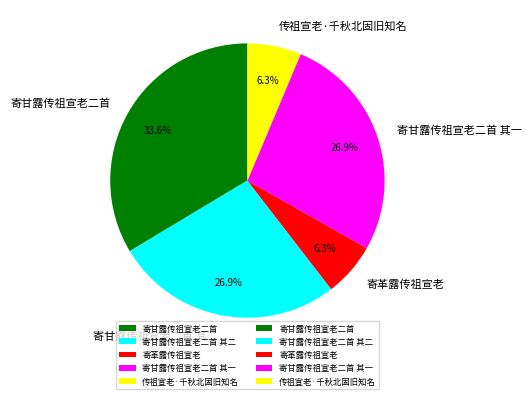

What is the largest slice in the pie chart?

寄甘露传祖宣老二首